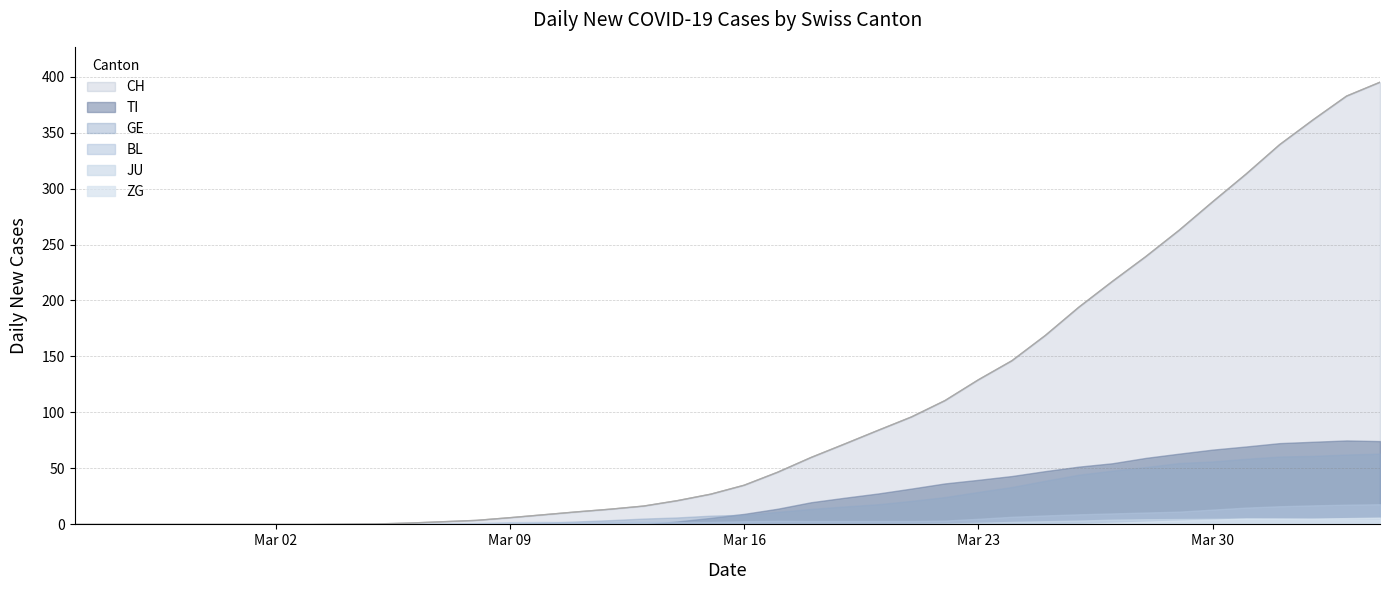

True or false: GE and ZG intersect in this chart.

False